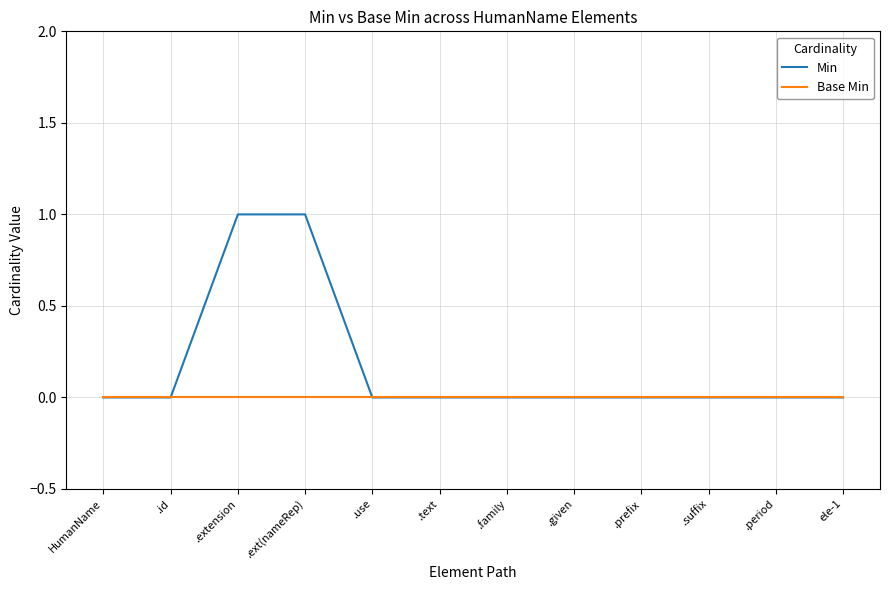

What position from the left is .extension?

3